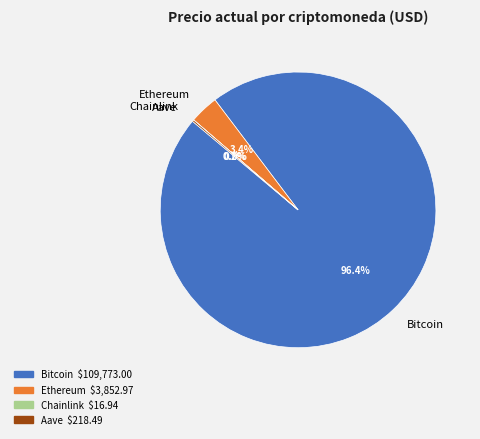

Combined, what portion of the pie is Bitcoin and Ethereum?

99.8%